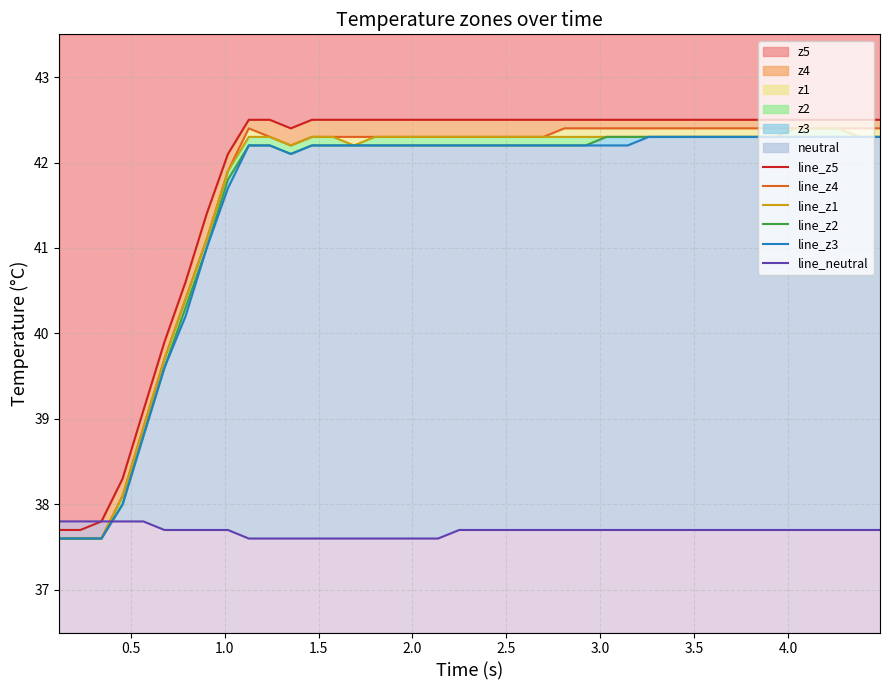

What is the highest value of the z5 series?

42.5